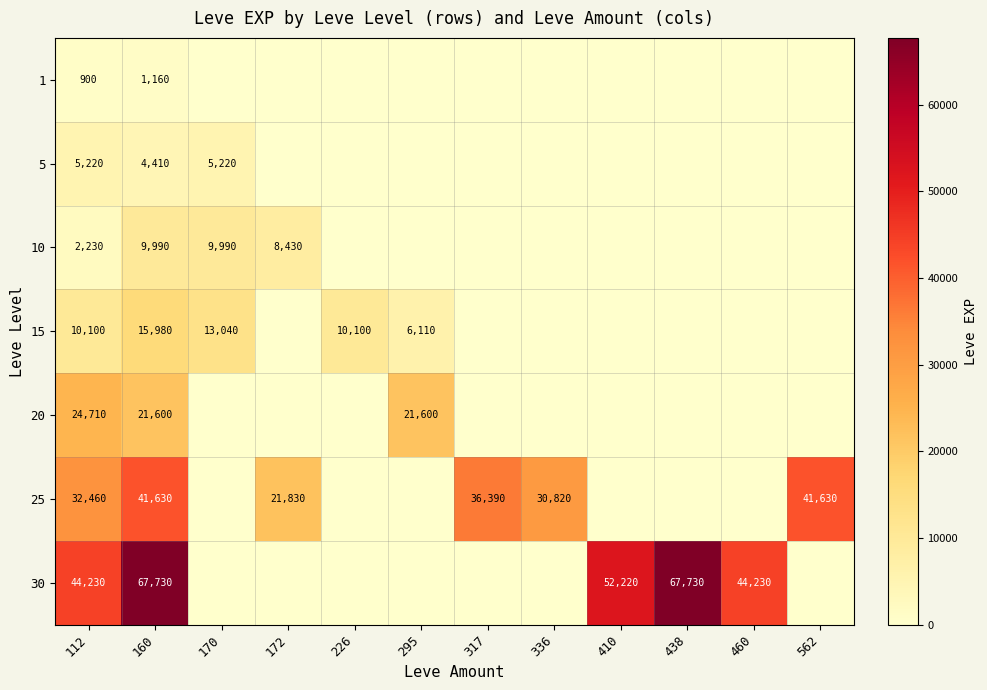

The value of 20 at 295 is 30173. True or false?

False